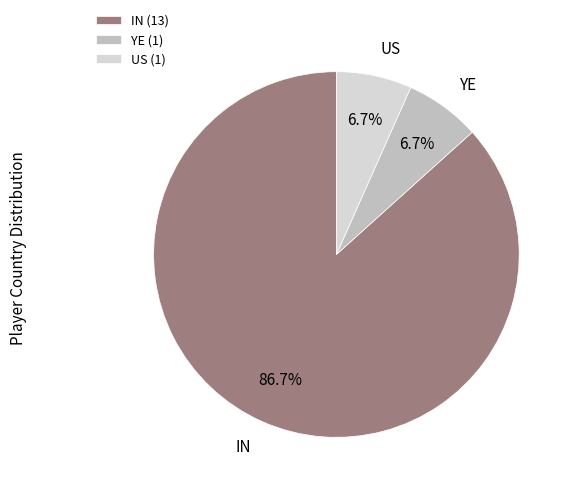

Which slice is the largest?

IN